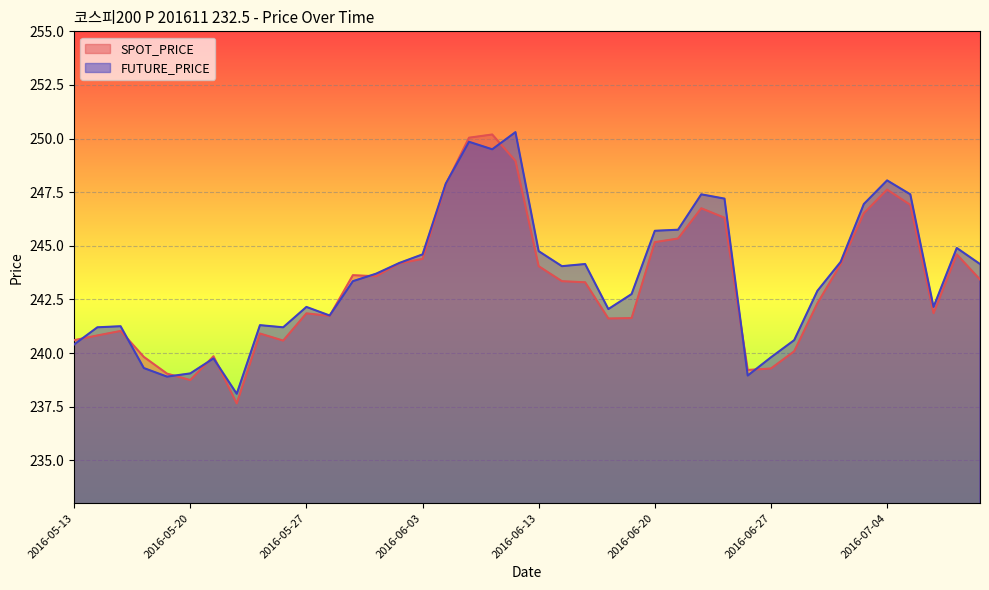

What is the value of the SPOT_PRICE point at the 9th from the left?

240.9